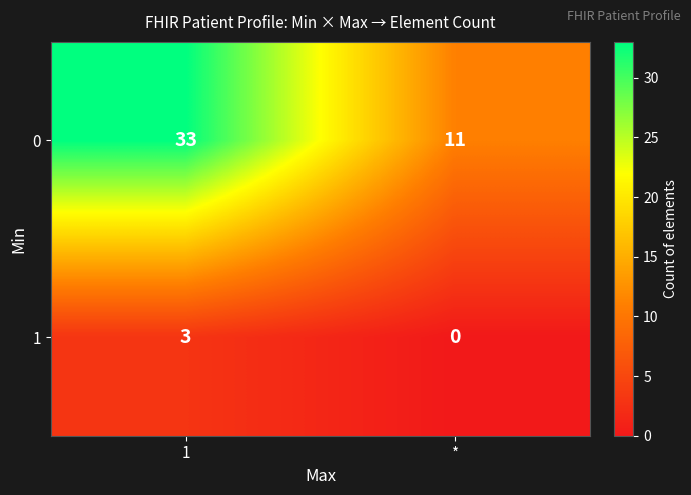

At which category is the sum across all series the highest?

1